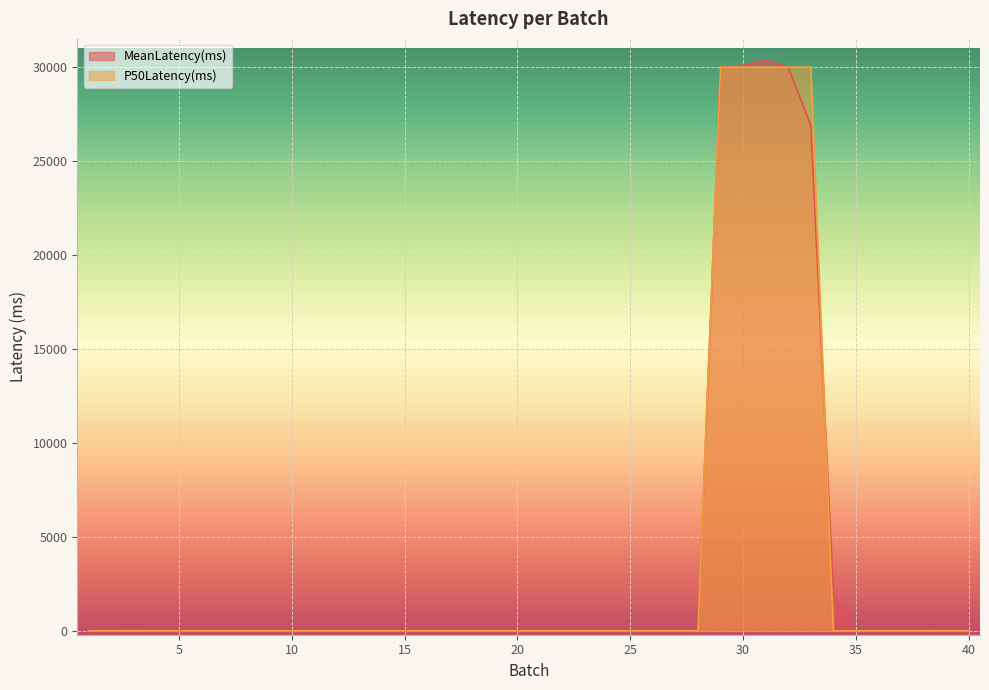

List the series in order of their peak value, highest first.

MeanLatency(ms), P50Latency(ms)